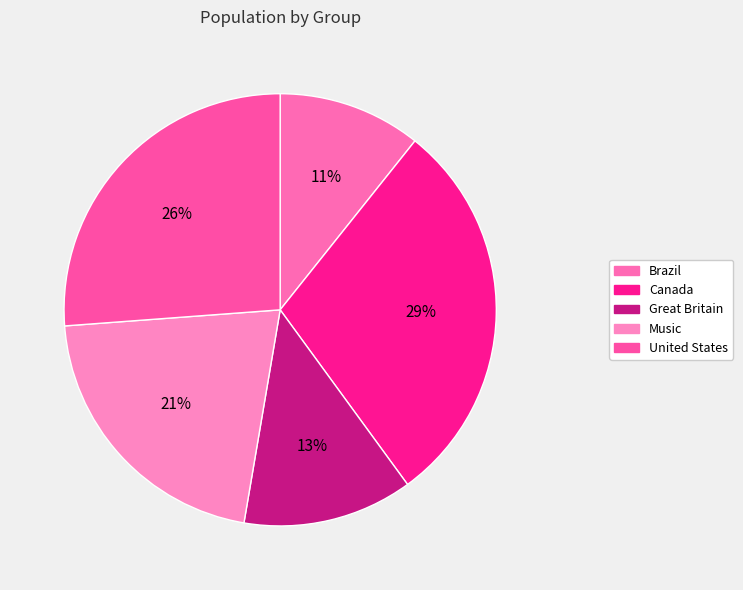

Is Brazil the majority of the pie?

No